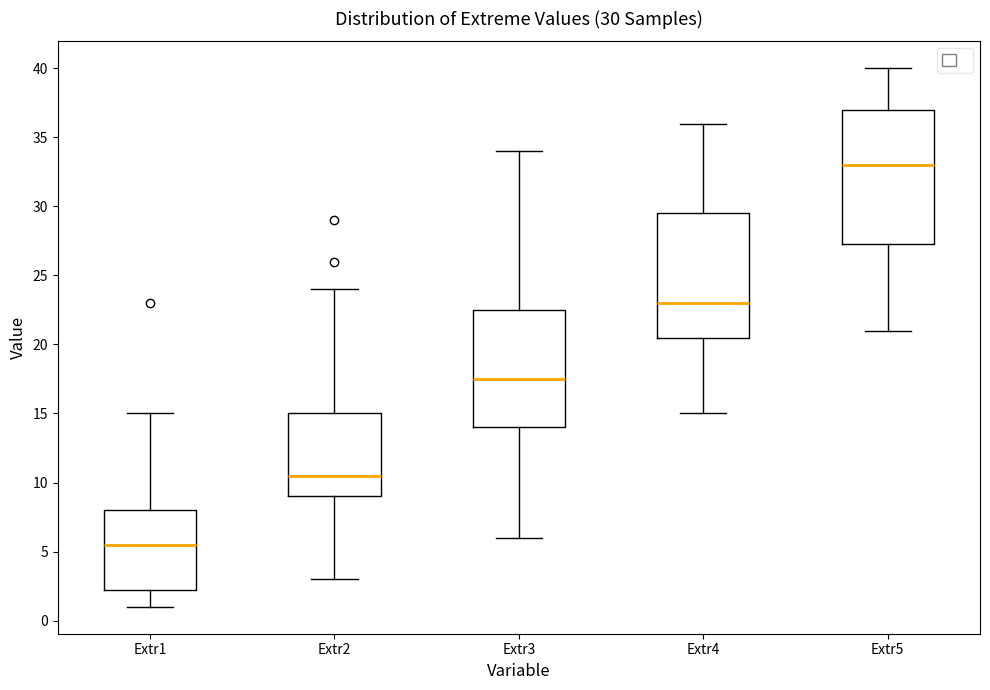

Which box has the highest median line?

Extr5